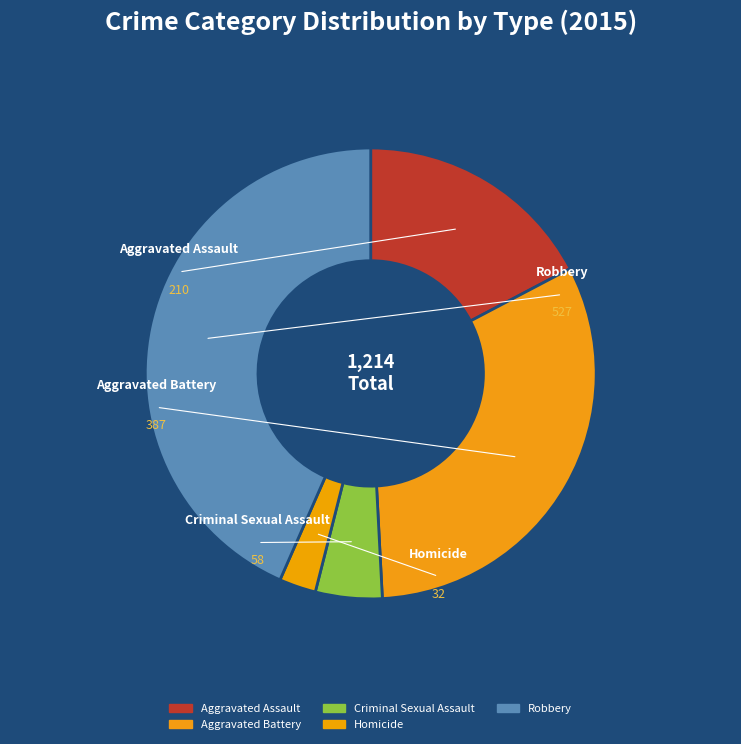

To the nearest percent, what is the difference between the largest and smallest slice percentages?

41%